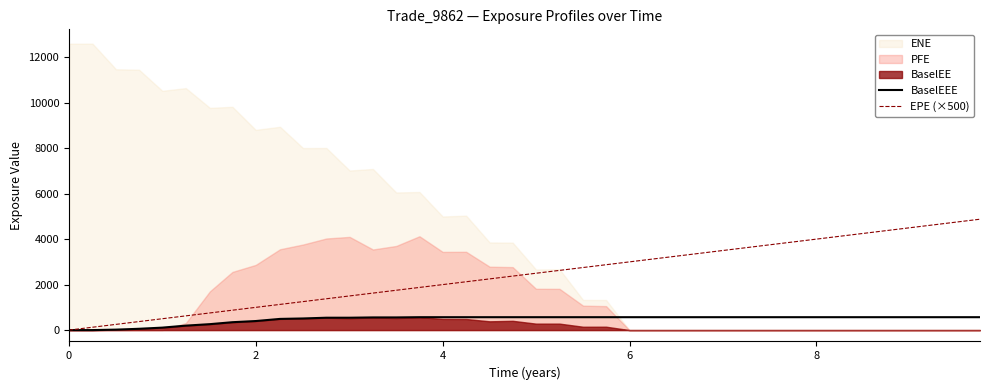

True or false: BaselEEE has more than 0 interior local peaks.

False